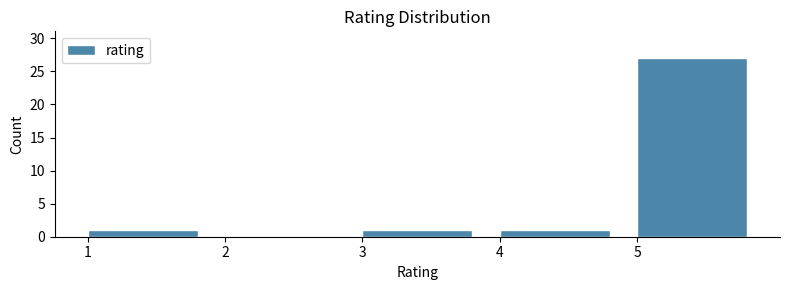

Over which range of the x-axis is the bar tallest?

5 to 6